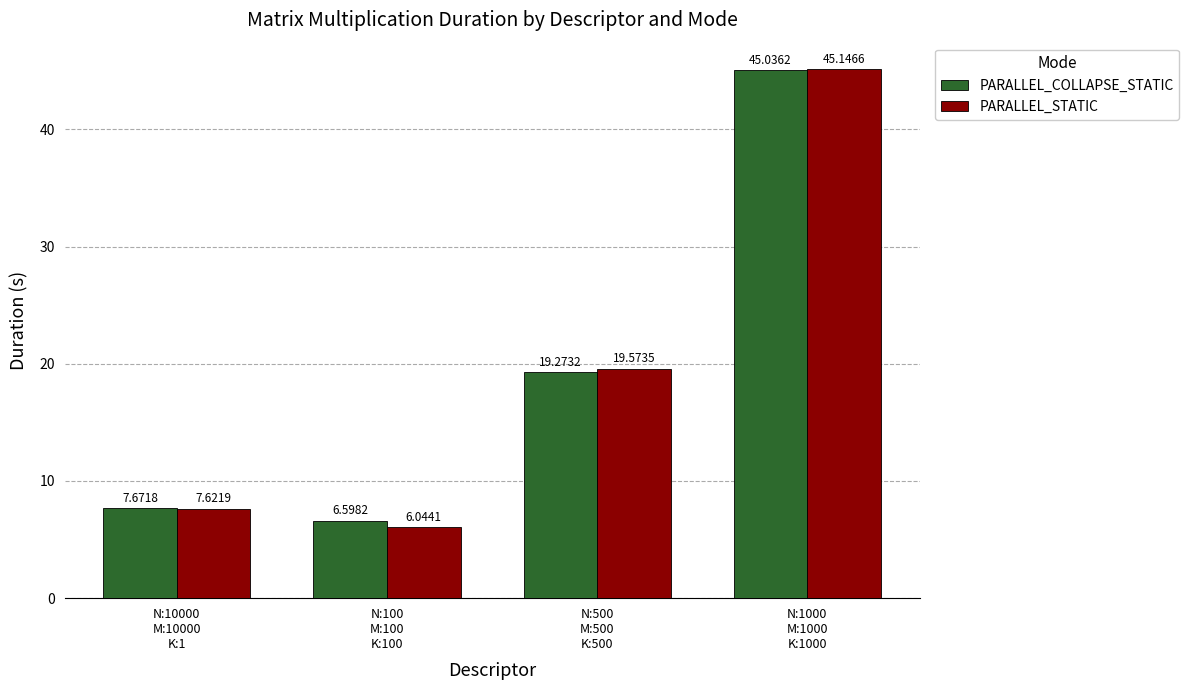

The value of PARALLEL_COLLAPSE_STATIC at N:10000
M:10000
K:1 is 7.7. True or false?

True